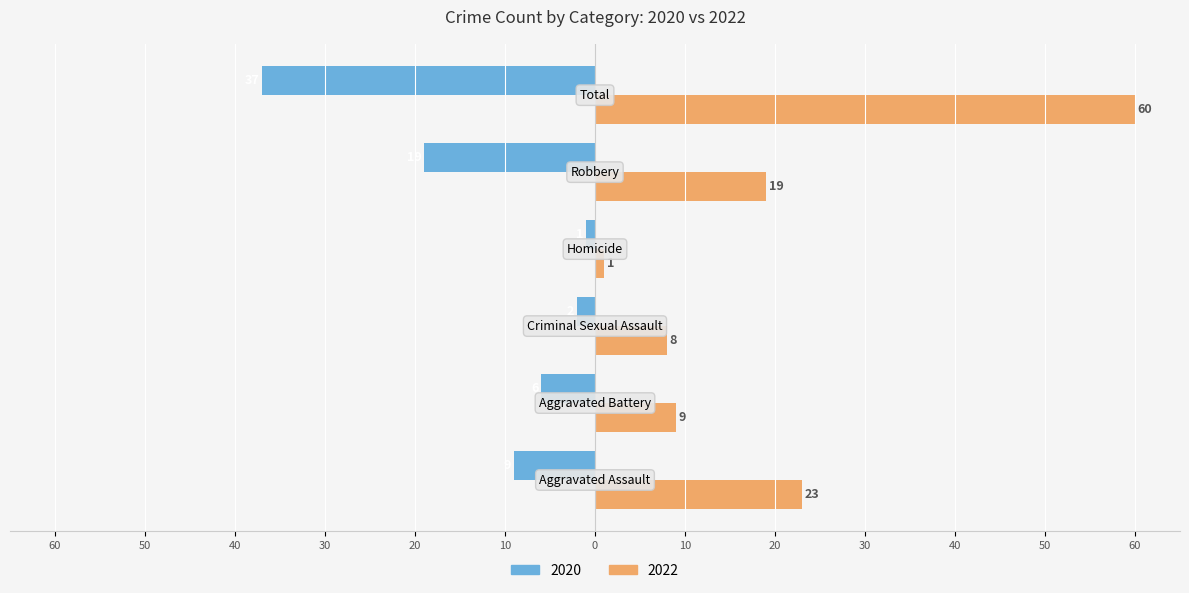

What are all the series names shown in the legend?

2020, 2022